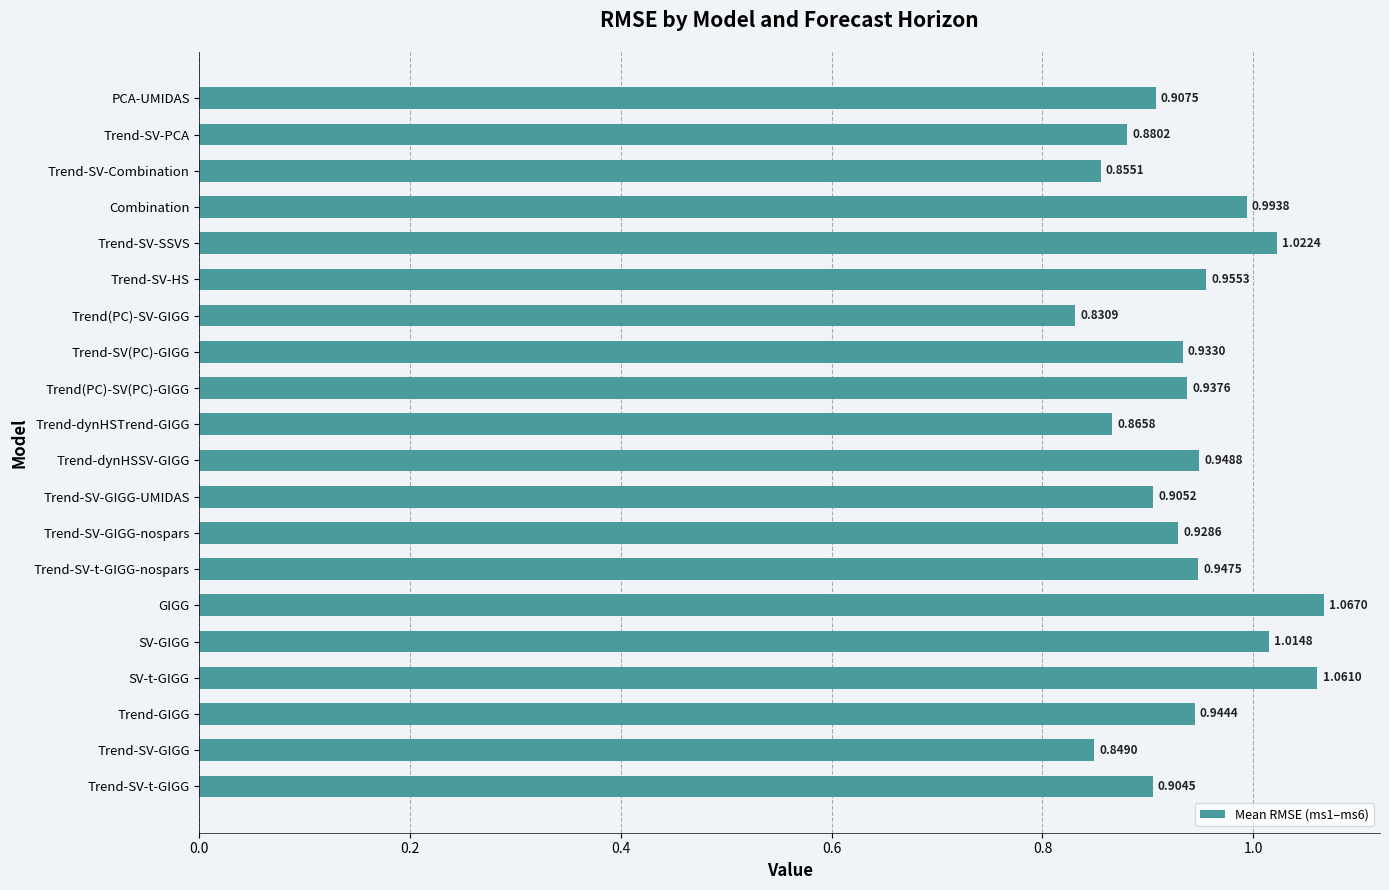

Rank the categories by value from lowest to highest.

Trend(PC)-SV-GIGG, Trend-SV-GIGG, Trend-SV-Combination, Trend-dynHSTrend-GIGG, Trend-SV-PCA, Trend-SV-t-GIGG, Trend-SV-GIGG-UMIDAS, PCA-UMIDAS, Trend-SV-GIGG-nospars, Trend-SV(PC)-GIGG, Trend(PC)-SV(PC)-GIGG, Trend-GIGG, Trend-SV-t-GIGG-nospars, Trend-dynHSSV-GIGG, Trend-SV-HS, Combination, SV-GIGG, Trend-SV-SSVS, SV-t-GIGG, GIGG